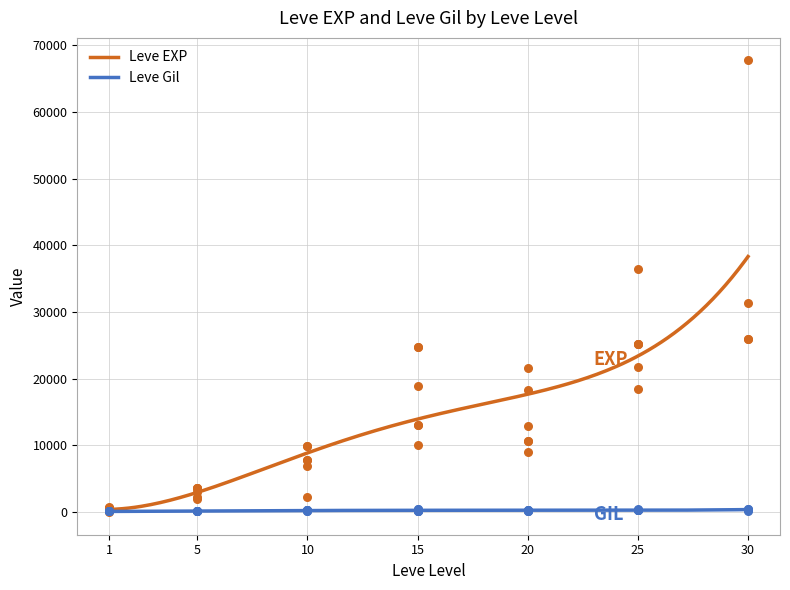

Is the value of Leve EXP at 20 greater than the value of Leve Gil at 20?

Yes